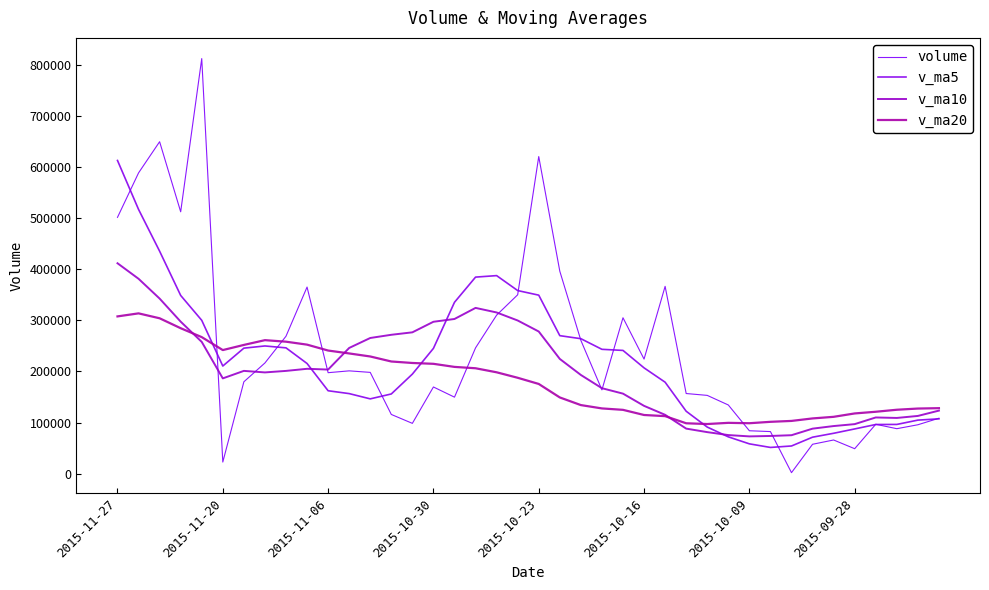

What is the average value of the volume series?

241645.4